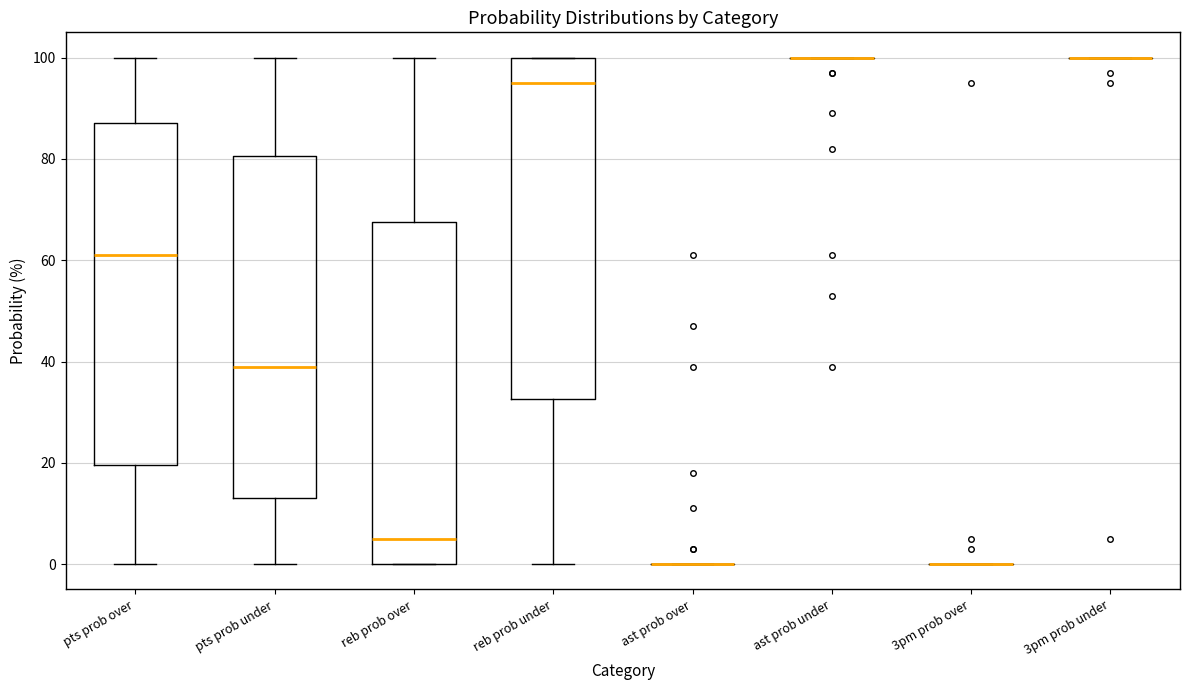

Reading left to right, transcribe this box plot: for each box, give where its median line is, the range the box spans, and where its two whiskers end, as read against the y-axis. The values are not printed on the chart, so give them approximately, as read against the axis.

pts prob over: median 62, box 20 to 88, whiskers 0 to 100
pts prob under: median 40, box 14 to 80, whiskers 0 to 100
reb prob over: median 6, box 0 to 68, whiskers 0 to 100
reb prob under: median 96, box 32 to 100, whiskers 0 to 100
ast prob over: box collapsed to a line at 0, whiskers 0 to 0
ast prob under: box collapsed to a line at 100, whiskers 100 to 100
3pm prob over: box collapsed to a line at 0, whiskers 0 to 0
3pm prob under: box collapsed to a line at 100, whiskers 100 to 100